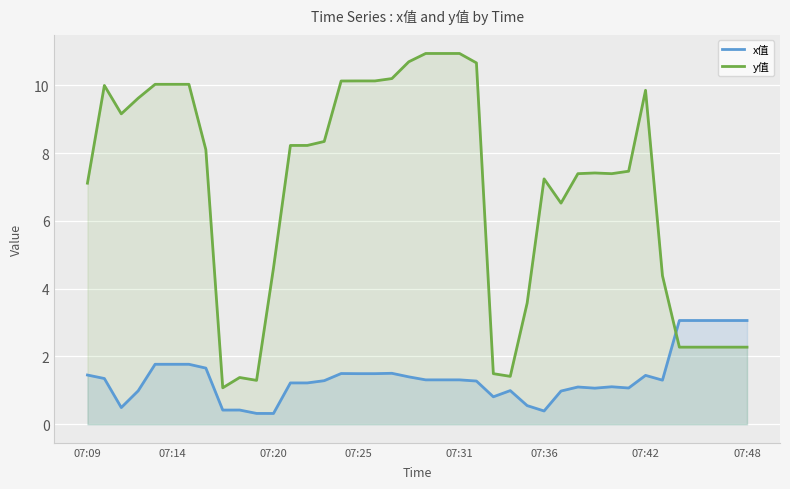

What is the maximum value for y值?

10.9